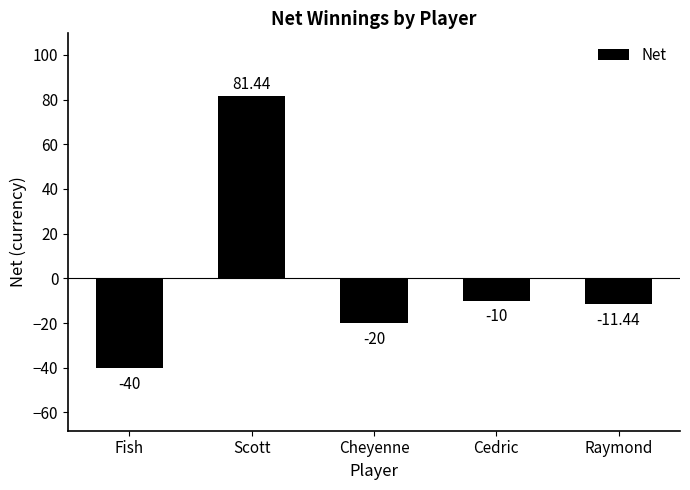

At which label does the data first exceed -11?

Scott